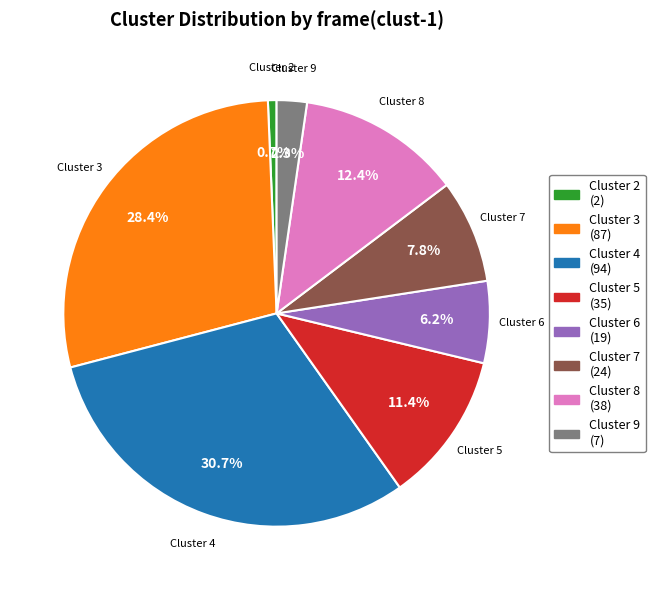

Combined, what portion of the pie is Cluster 9 and Cluster 6?

8.5%